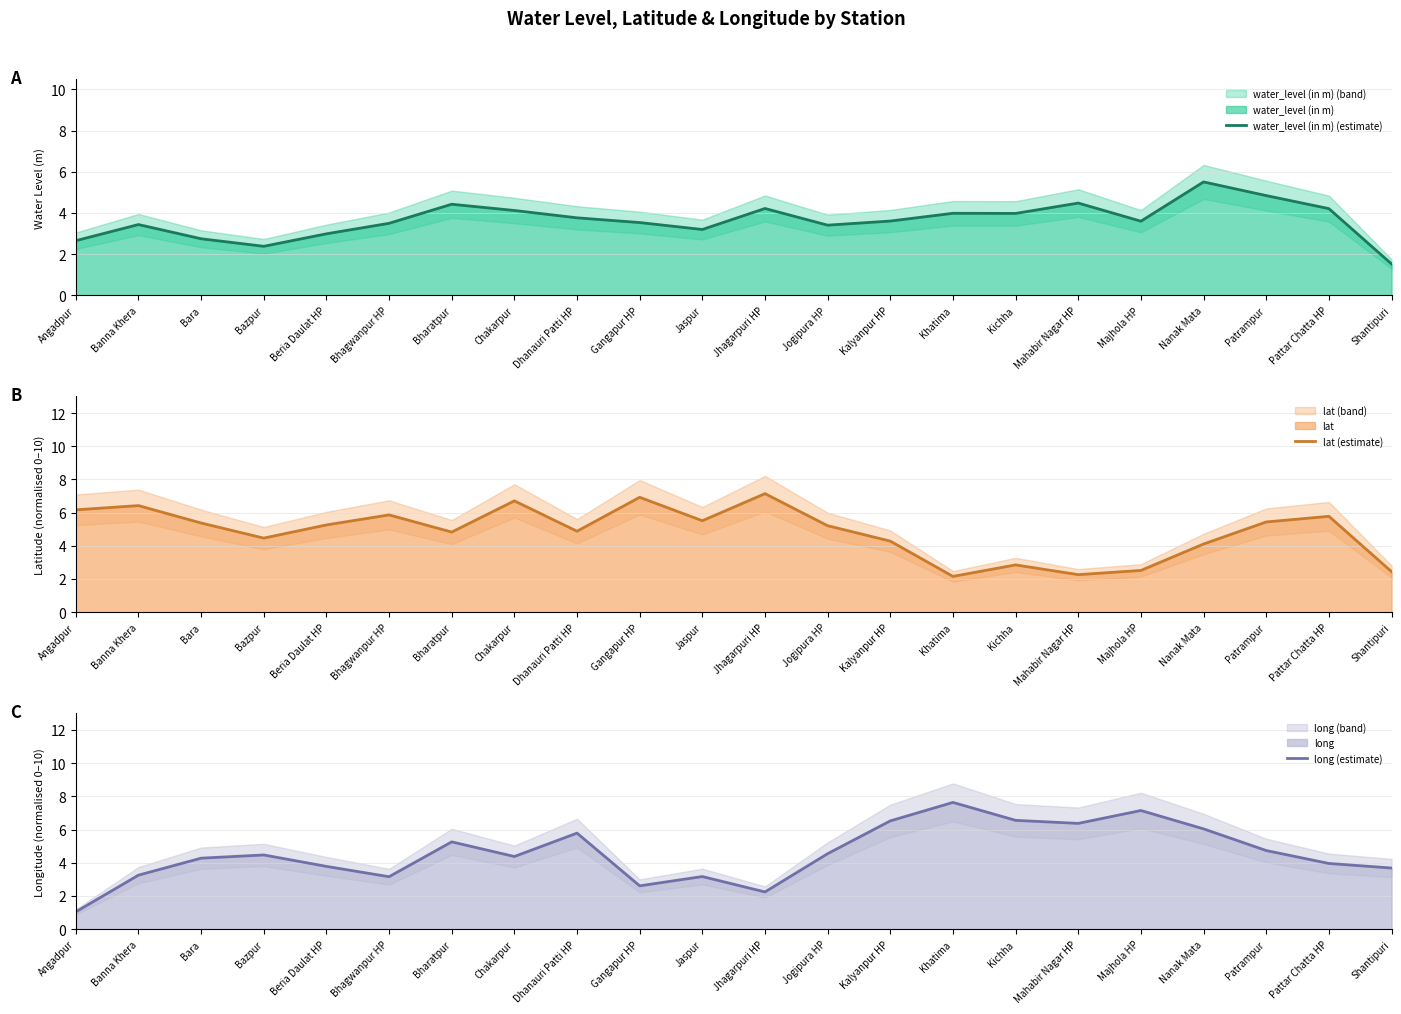

True or false: long (estimate) has a value of 4.5 at Jogipura HP.

True